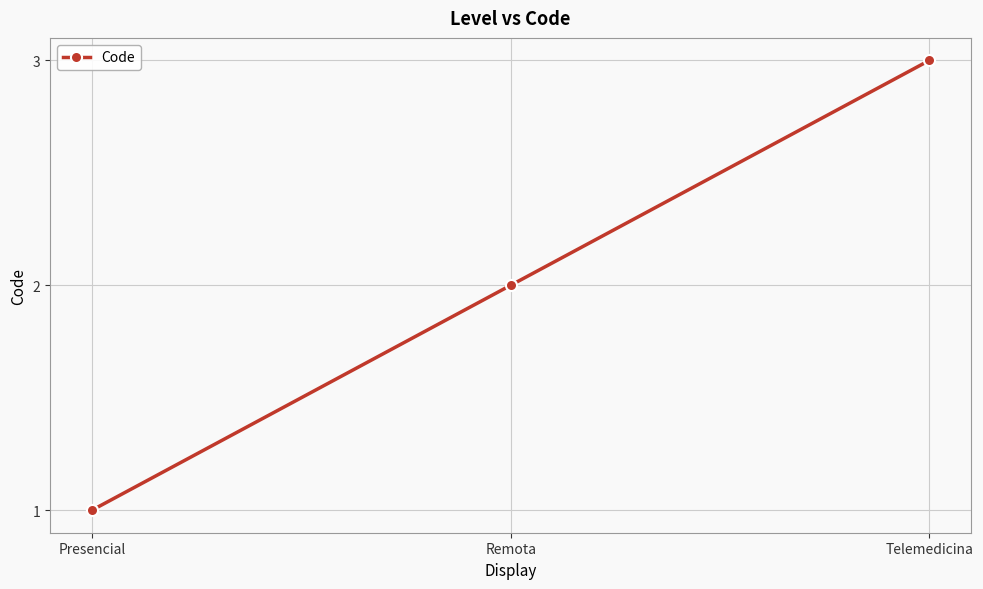

Approximately how many times larger is the value at Remota compared to Presencial?

2.0